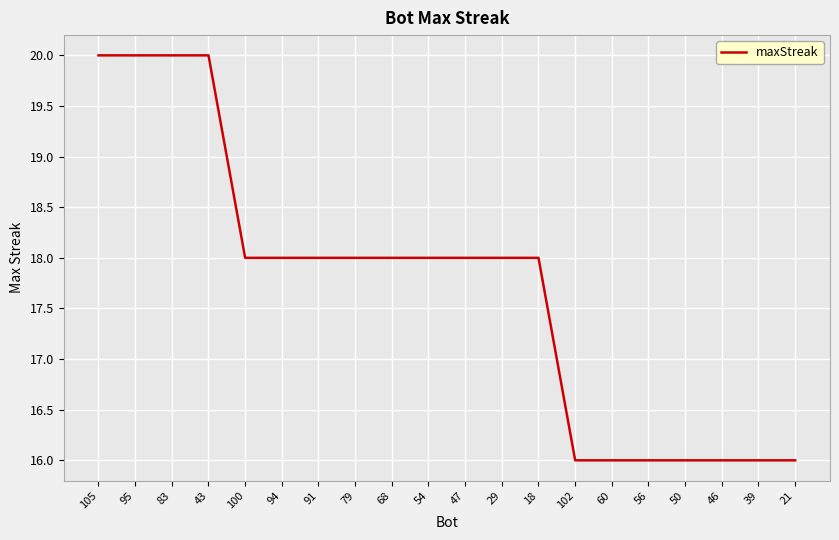

What is the difference between the values at 43 and 56?

4